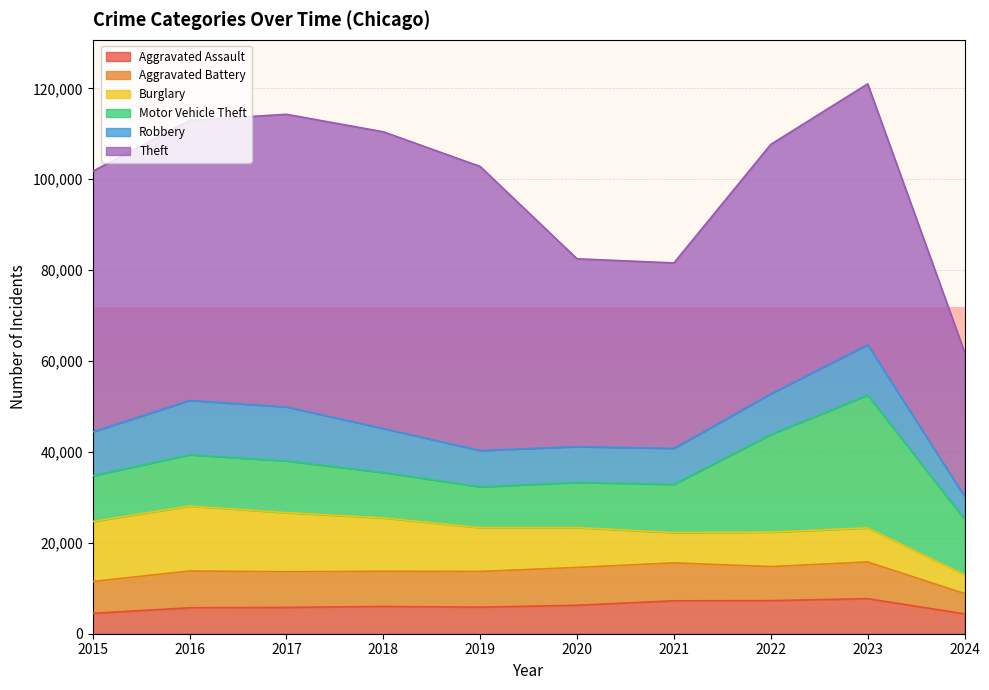

Is it true that Aggravated Assault equals 7517 at 2015?

False